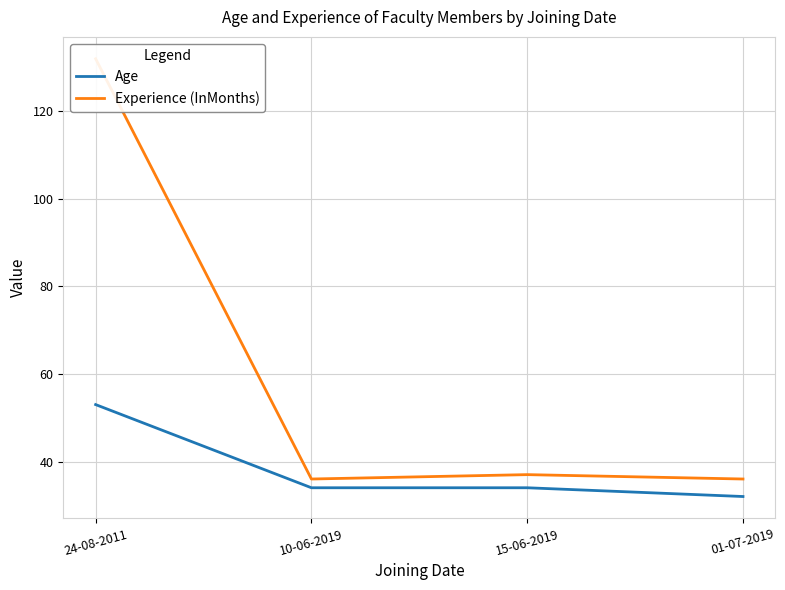

What position from the left is 10-06-2019?

2